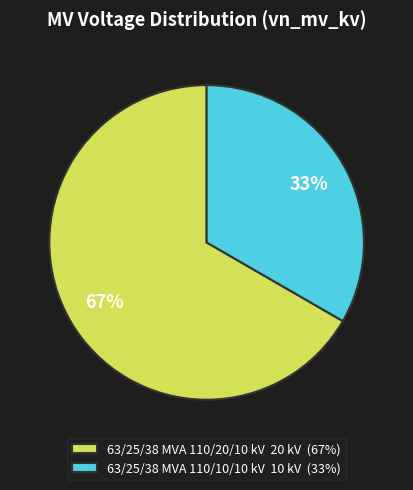

Which has a higher value, 63/25/38 MVA 110/20/10 kV or 63/25/38 MVA 110/10/10 kV?

63/25/38 MVA 110/20/10 kV